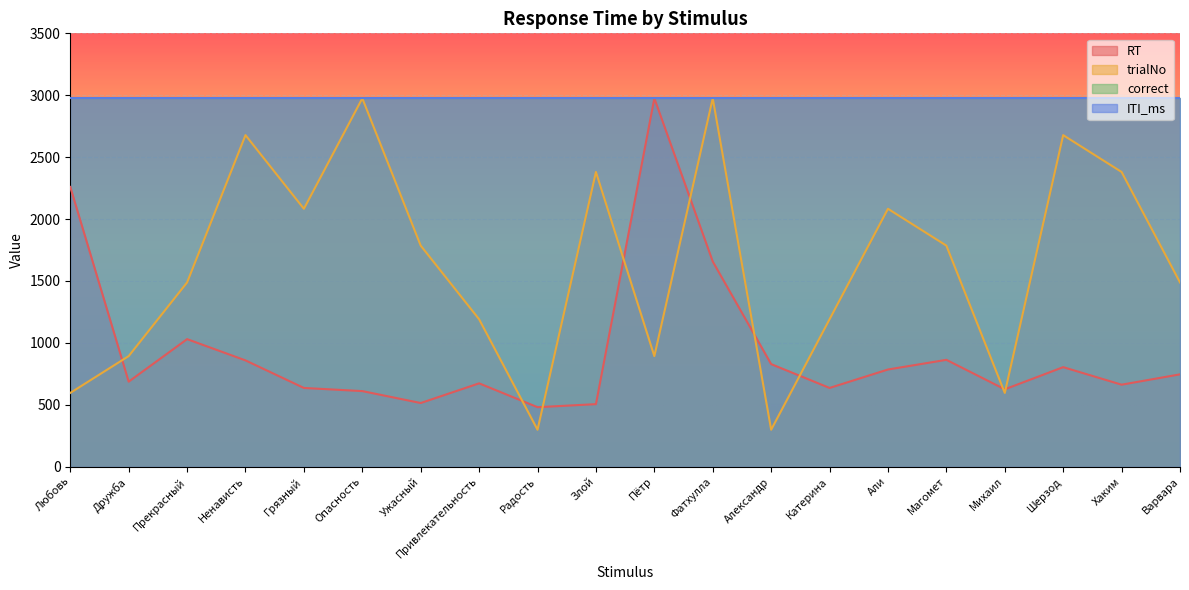

Does the chart display data point markers on the line(s)?

No